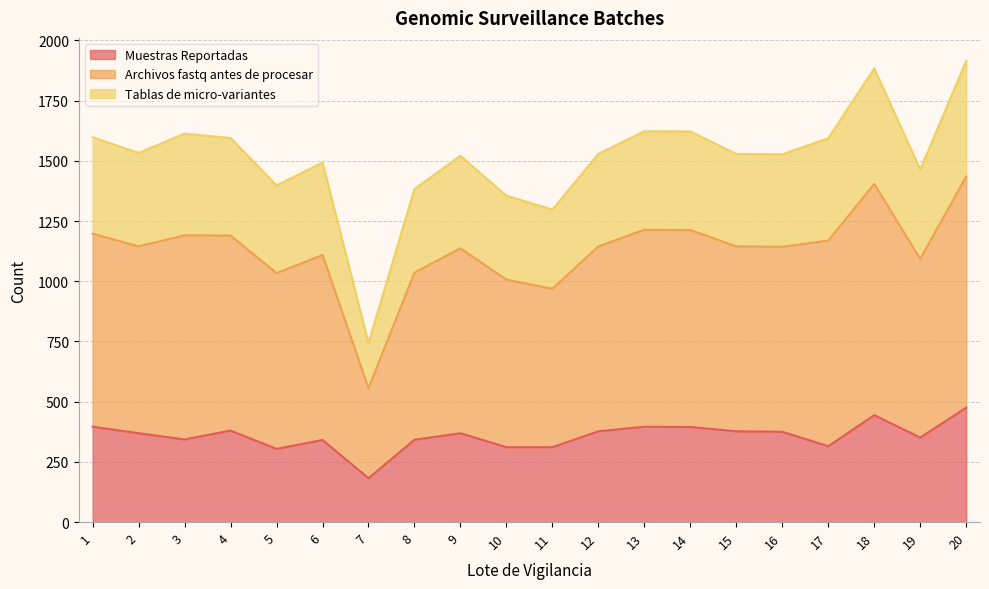

What are all the series names shown in the legend?

Muestras Reportadas, Archivos fastq antes de procesar, Tablas de micro-variantes